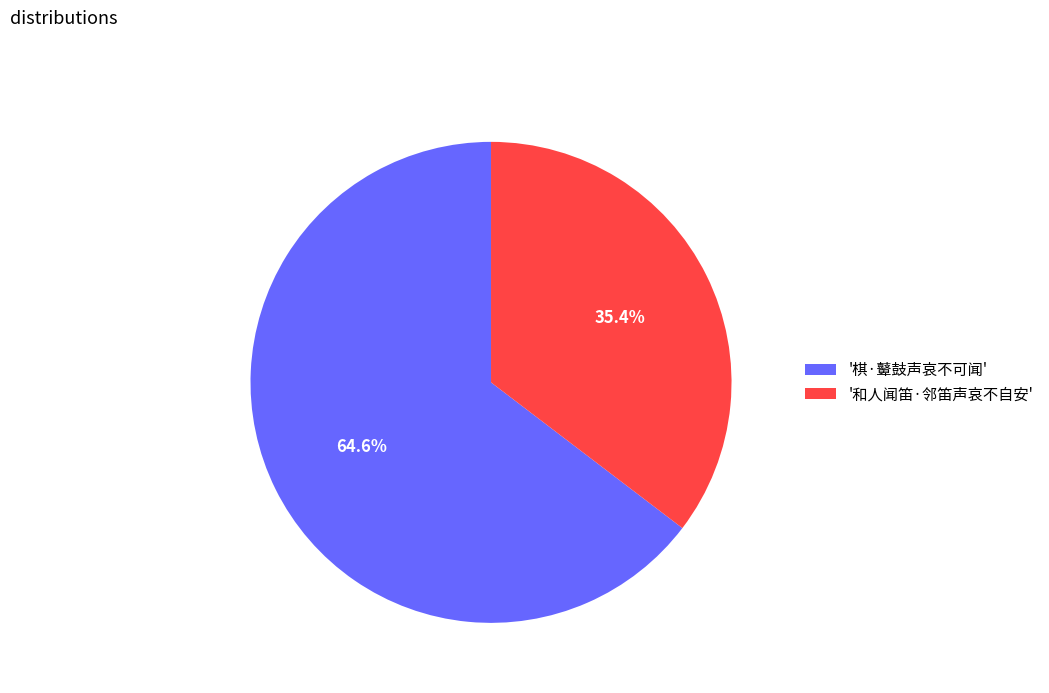

Count the number of slices in the pie.

2